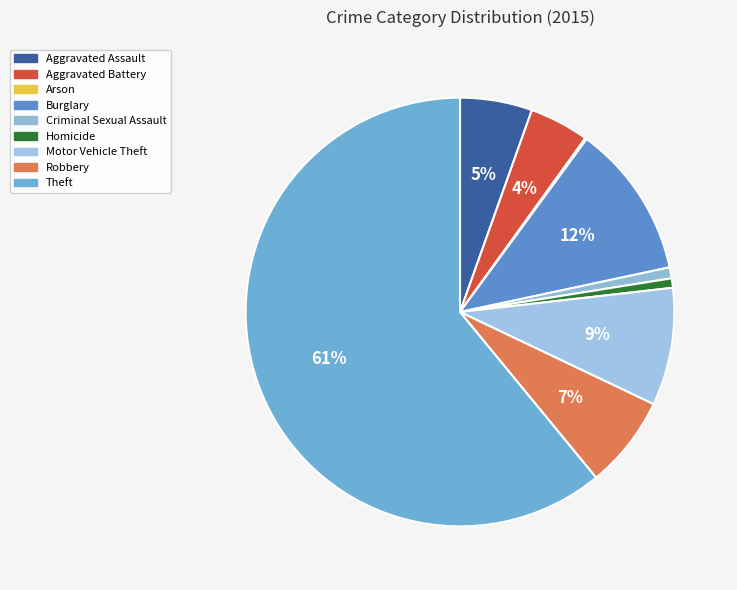

Count the number of slices in the pie.

9